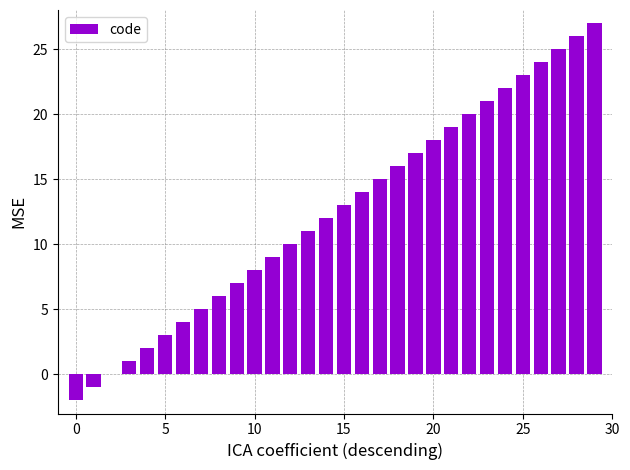

What is the greatest value displayed?

27